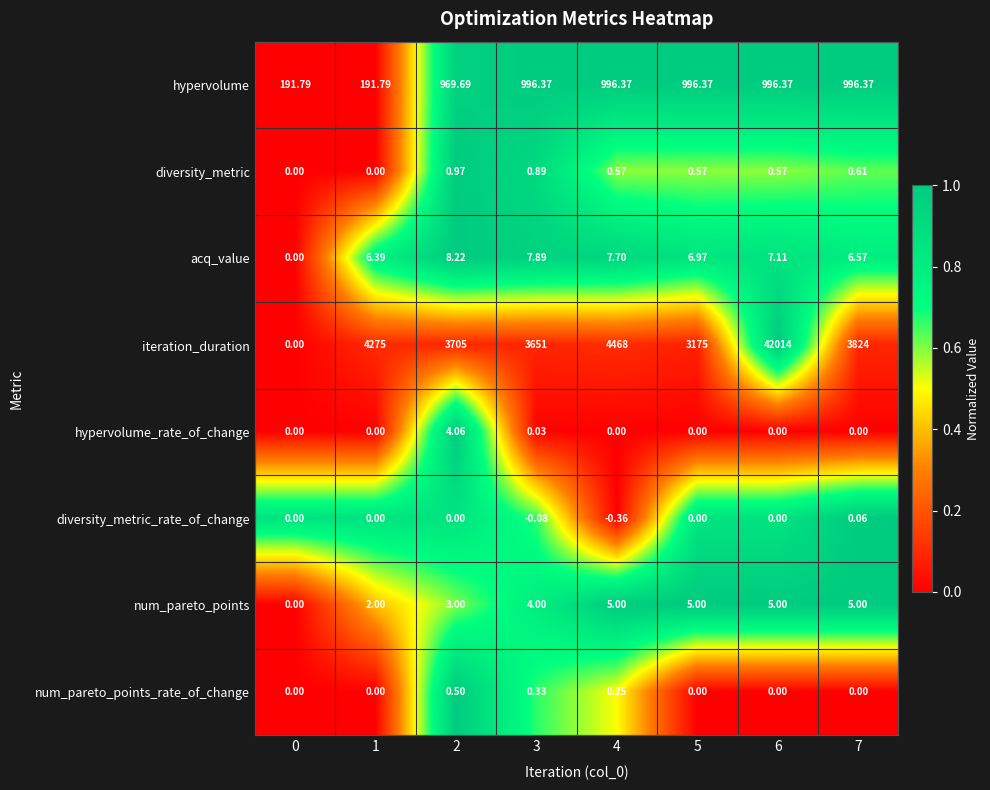

Rank the series by their maximum value, from highest to lowest.

iteration_duration, hypervolume, acq_value, num_pareto_points, hypervolume_rate_of_change, diversity_metric, num_pareto_points_rate_of_change, diversity_metric_rate_of_change